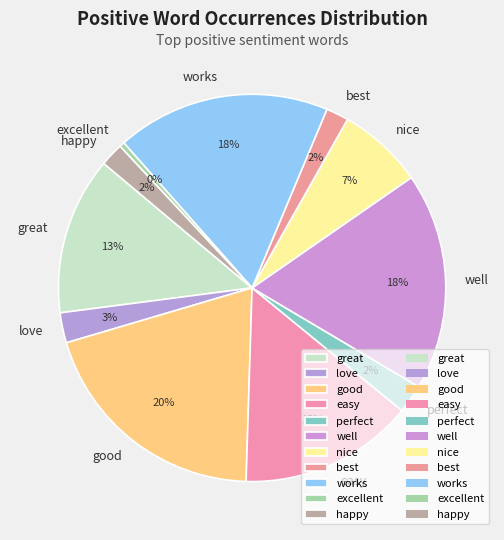

Which slice is the largest?

good